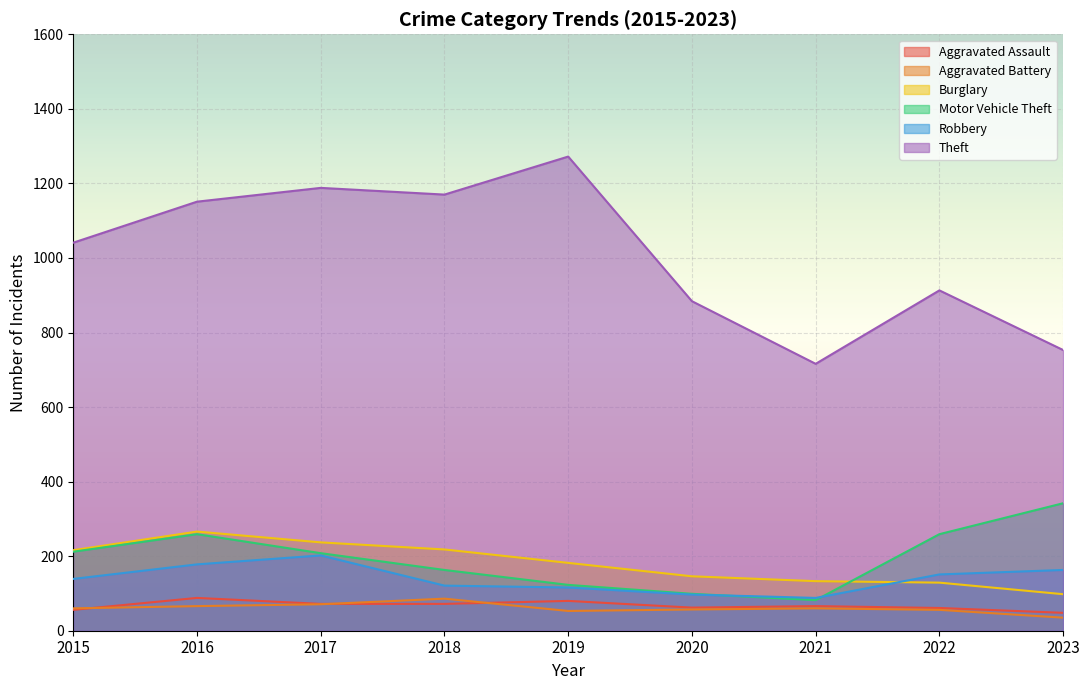

What are all the series names shown in the legend?

Aggravated Assault, Aggravated Battery, Burglary, Motor Vehicle Theft, Robbery, Theft